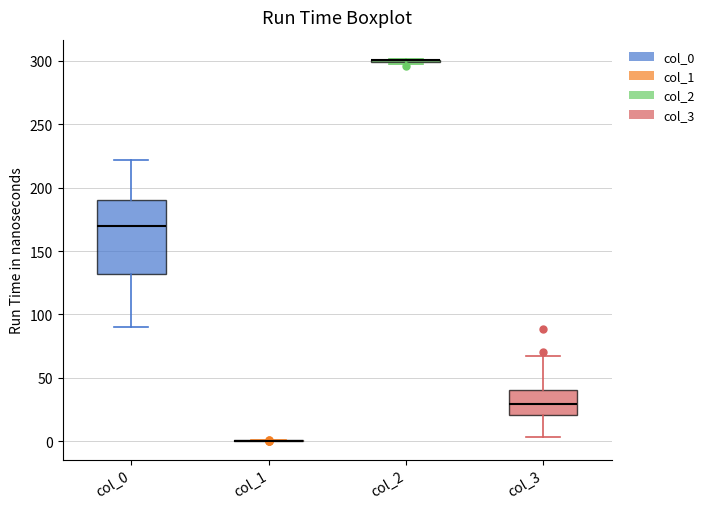

Comparing the boxes themselves (not the whiskers), which one is the tallest?

col_0